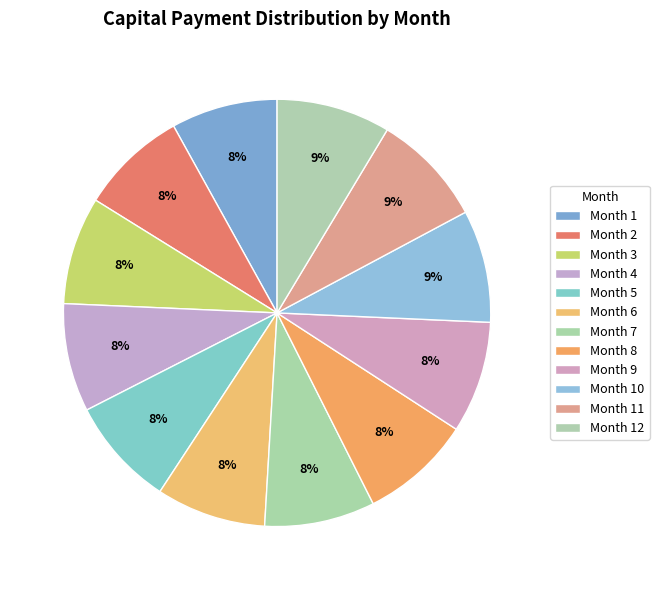

Approximately how many times larger is the value at Month 1 compared to Month 11?

0.9